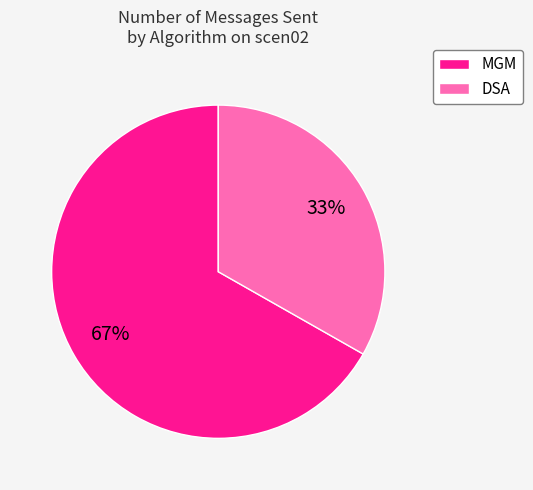

To the nearest percent, what is the combined percentage of MGM and DSA?

100%